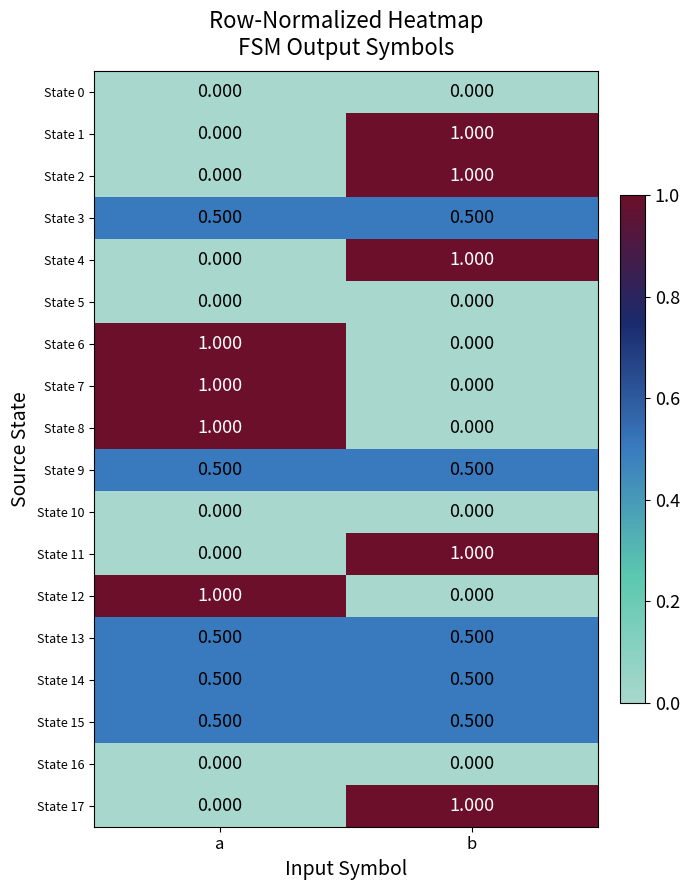

Rank the categories by State 2 value from highest to lowest.

b, a